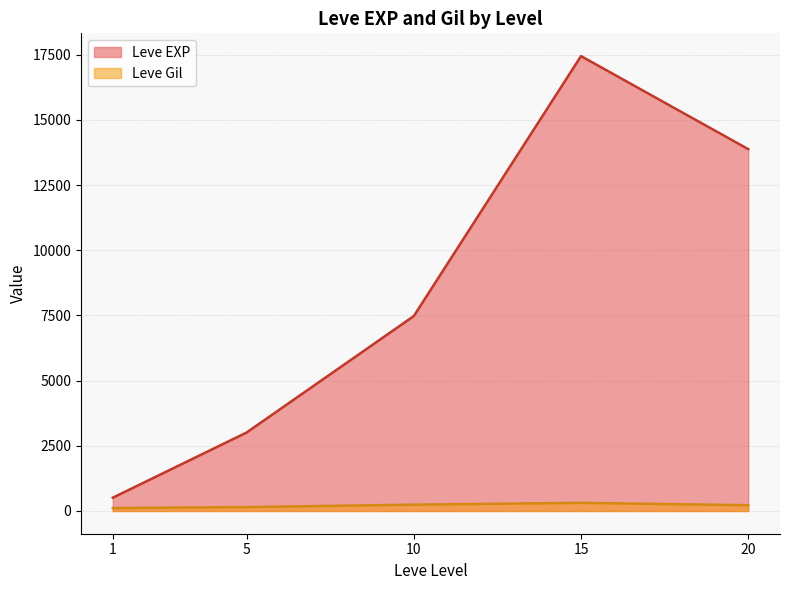

Which series has the largest total across all categories?

Leve EXP